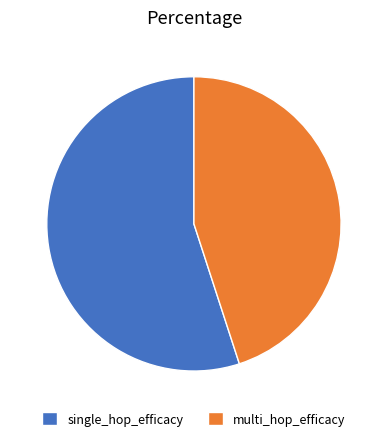

Does multi_hop_efficacy represent more than half of the total?

No